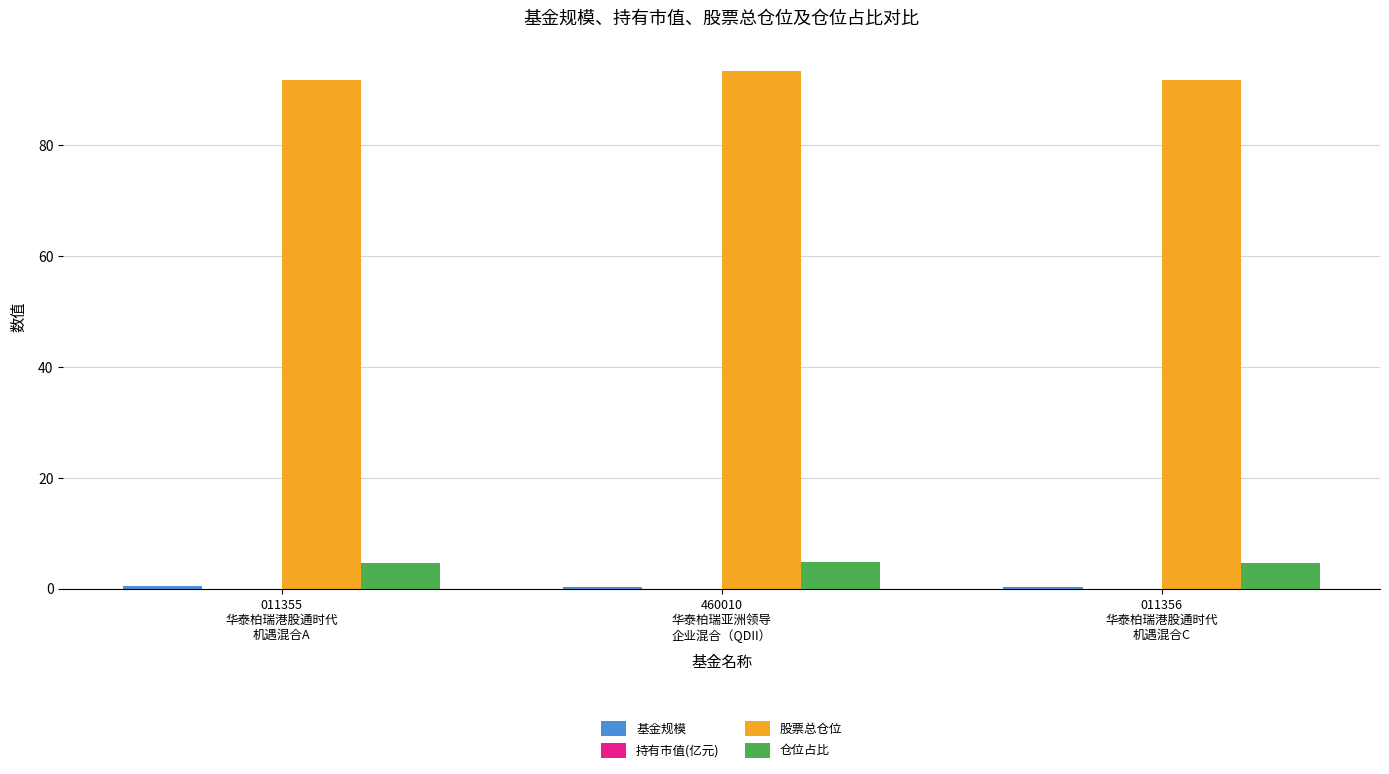

Are the bars grouped side by side (vs. stacked)?

Yes